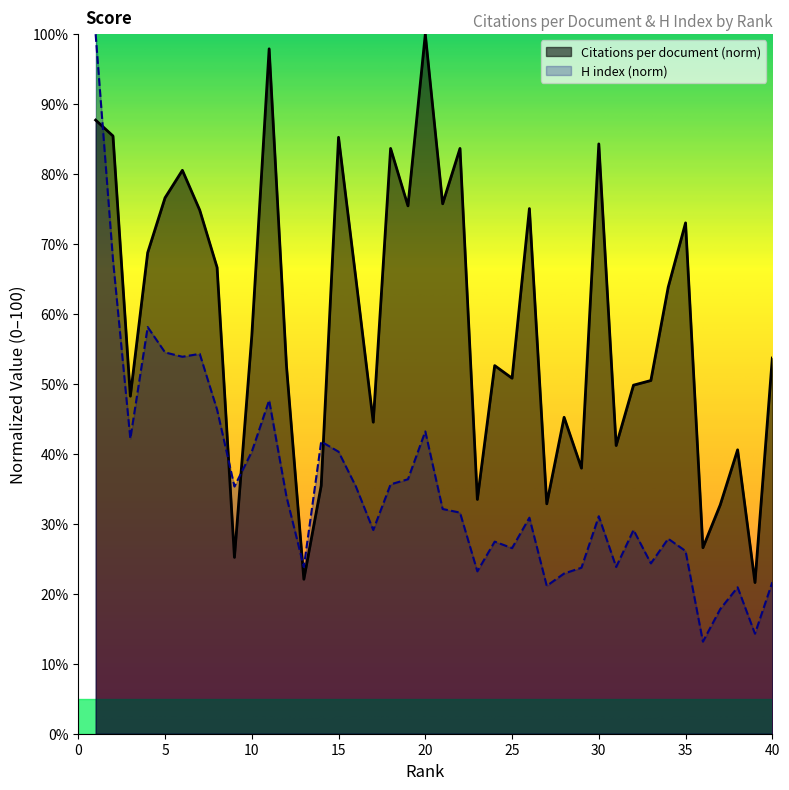

What is the difference between the H index values at 27 and 3?

21.0